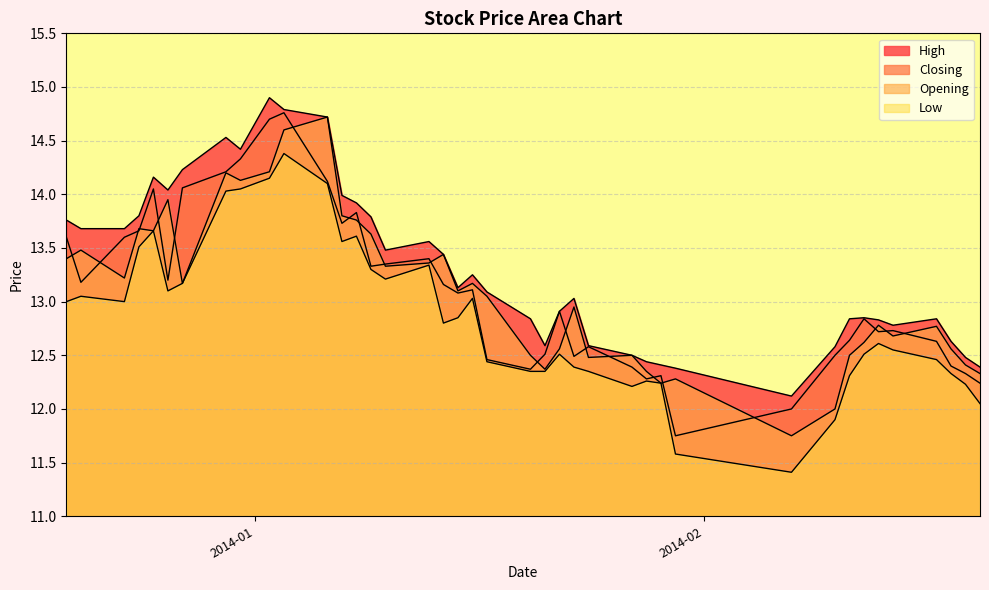

Does the chart have visible grid lines?

Yes